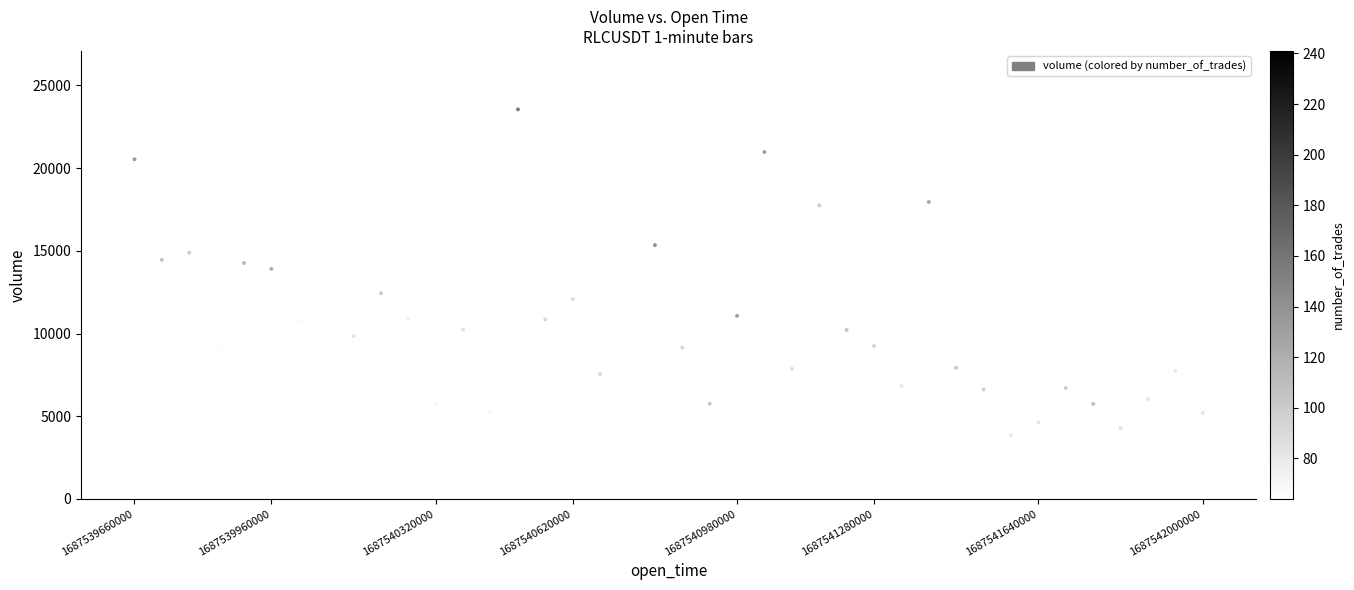

What is the range of Y values (max minus min)?

21216.4